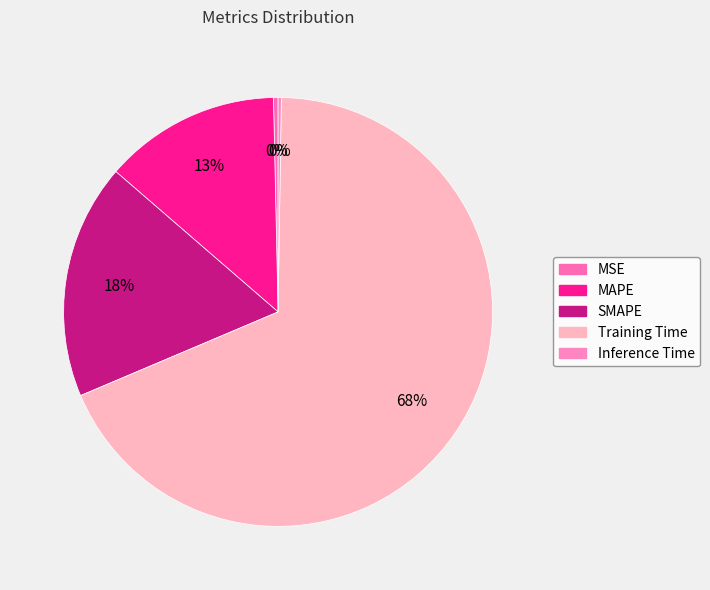

Rank the categories by value from lowest to highest.

Inference Time, MSE, MAPE, SMAPE, Training Time